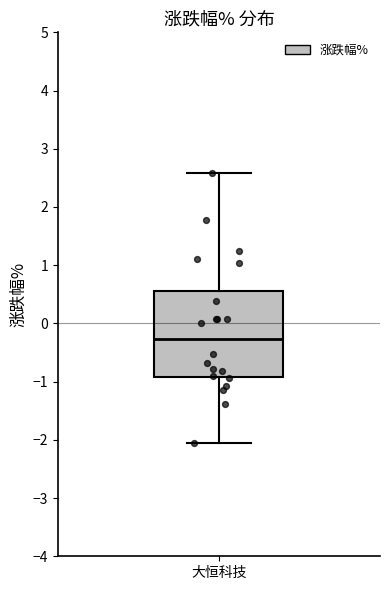

Read this box plot against the y-axis: the position of the median line, the range covered by the box, and the ends of both whiskers. The values are not printed on the chart, so give them approximately, as read against the axis.

median -0.3, box -0.9 to 0.6, whiskers -2.1 to 2.6